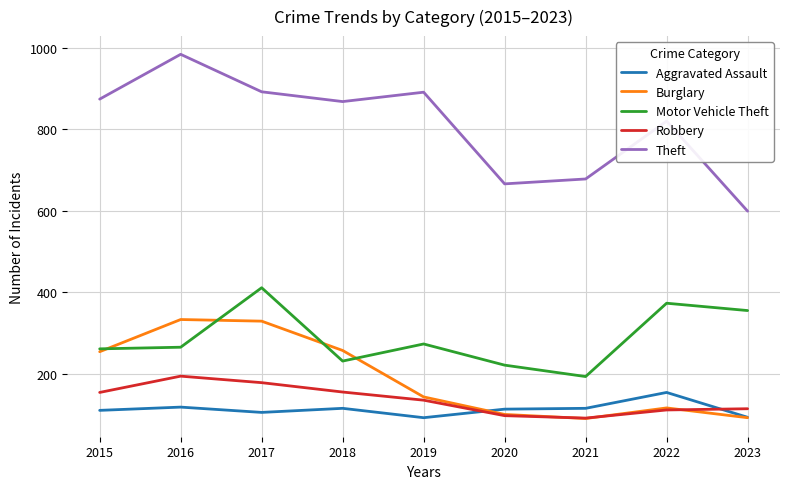

After their last crossing, which series has the higher values: Robbery or Burglary?

Robbery